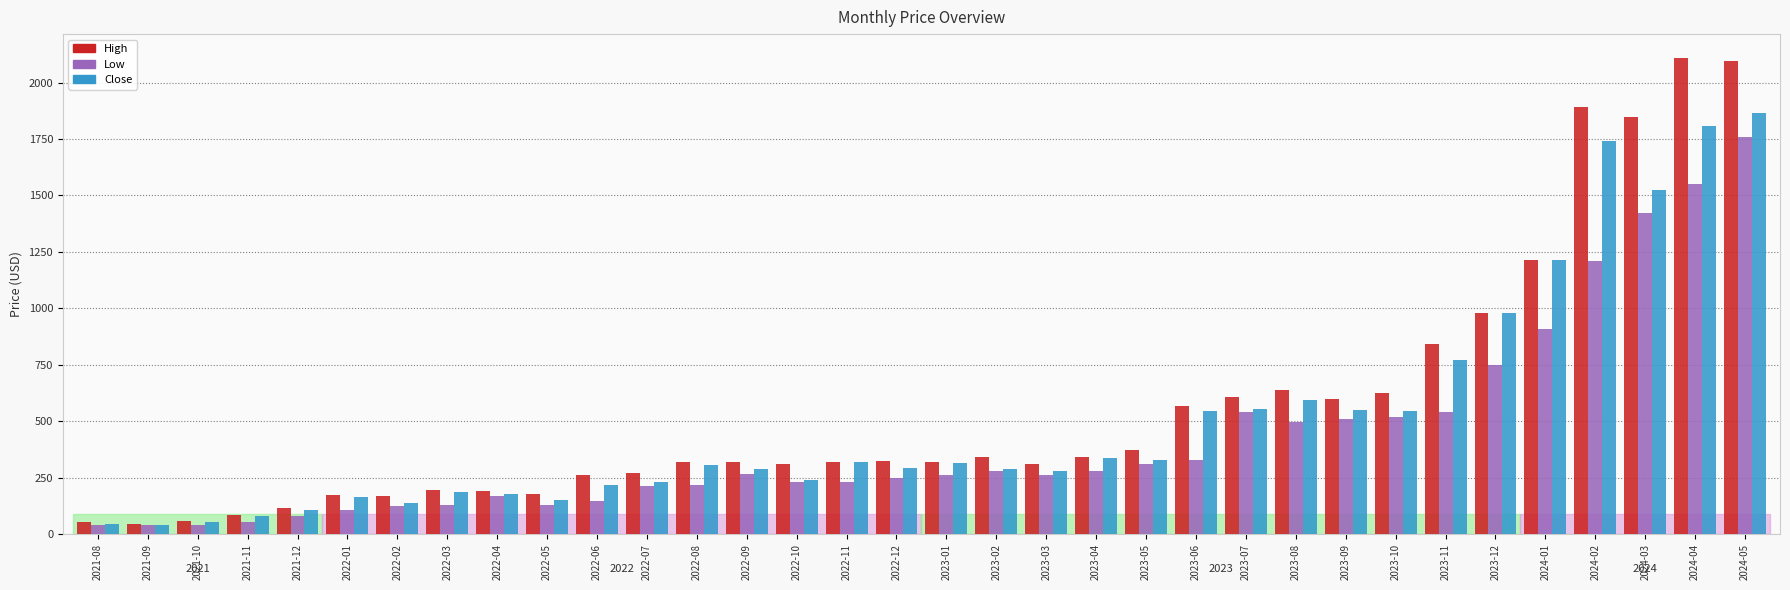

What is the maximum value shown in the chart?

2109.2